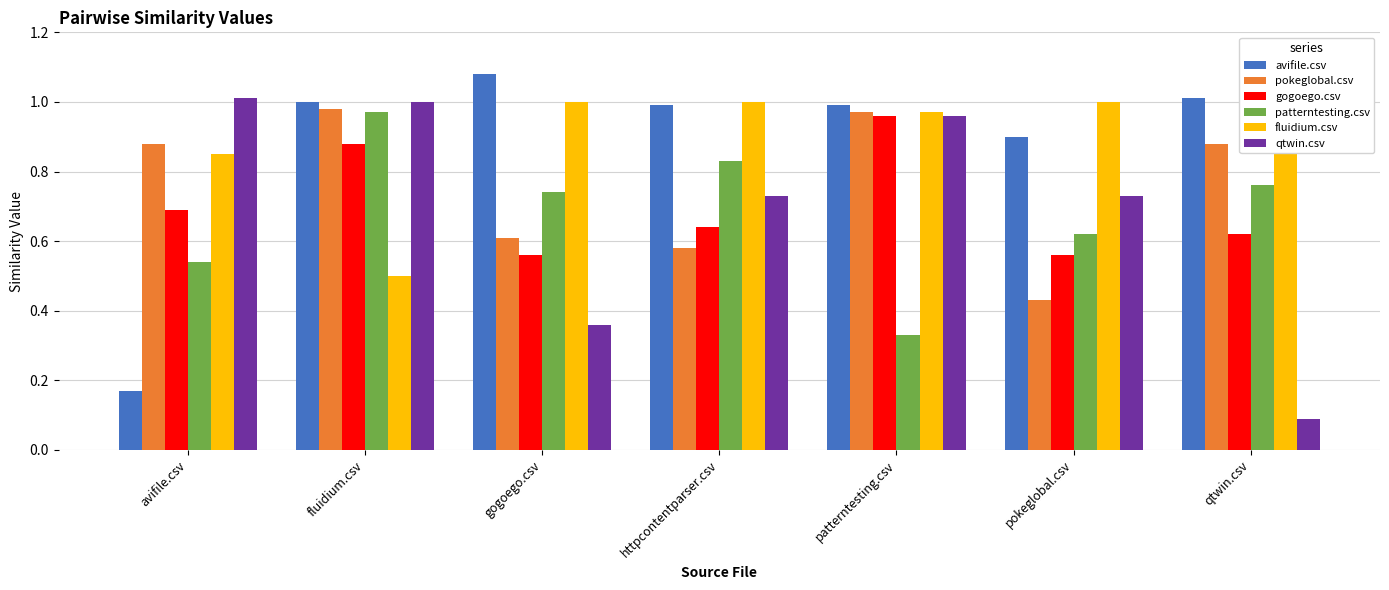

Where is fluidium.csv nearest to the value 0?

fluidium.csv